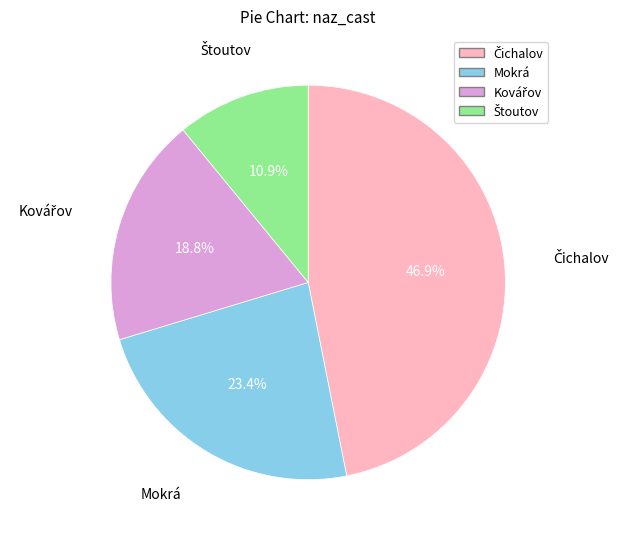

How many slices are in this pie chart?

4